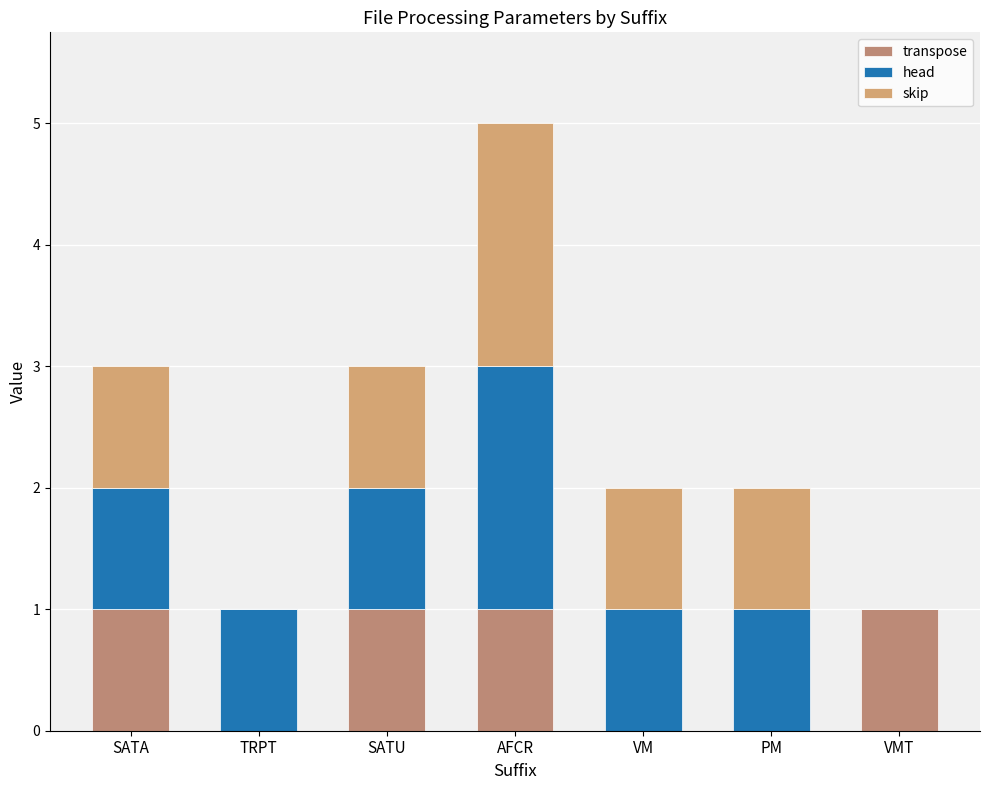

Are the bars horizontal?

No